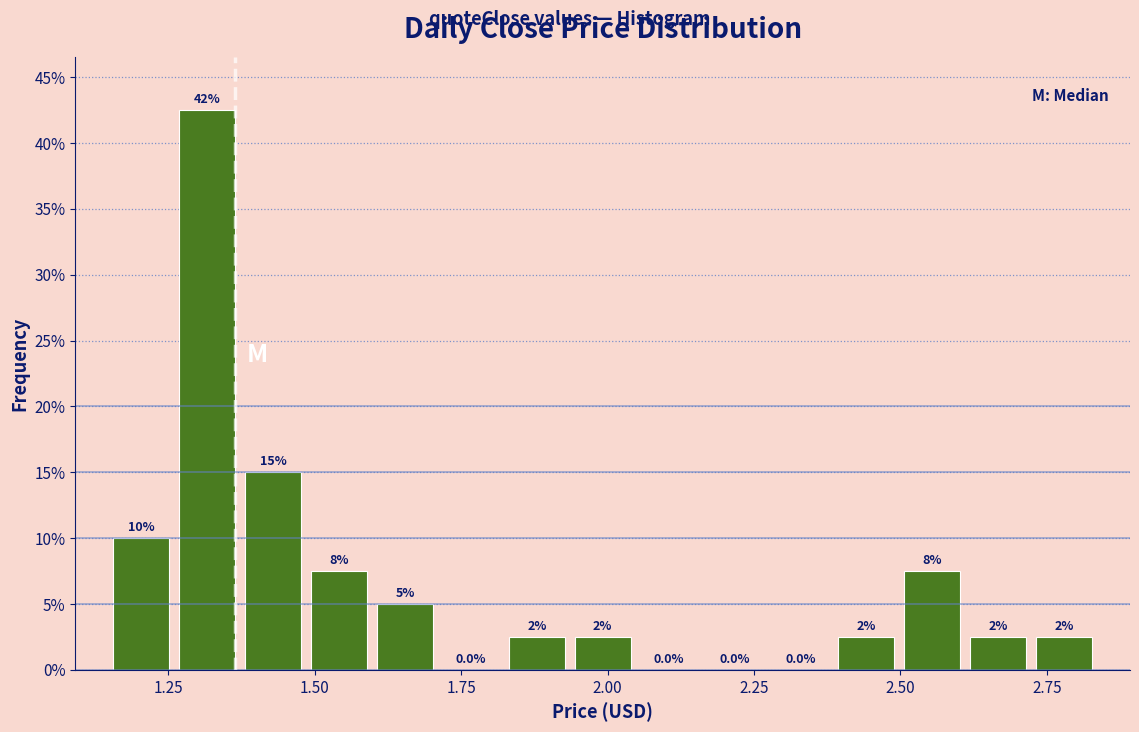

Read against the x-axis, roughly where is the centre of the tallest bar?

1.30